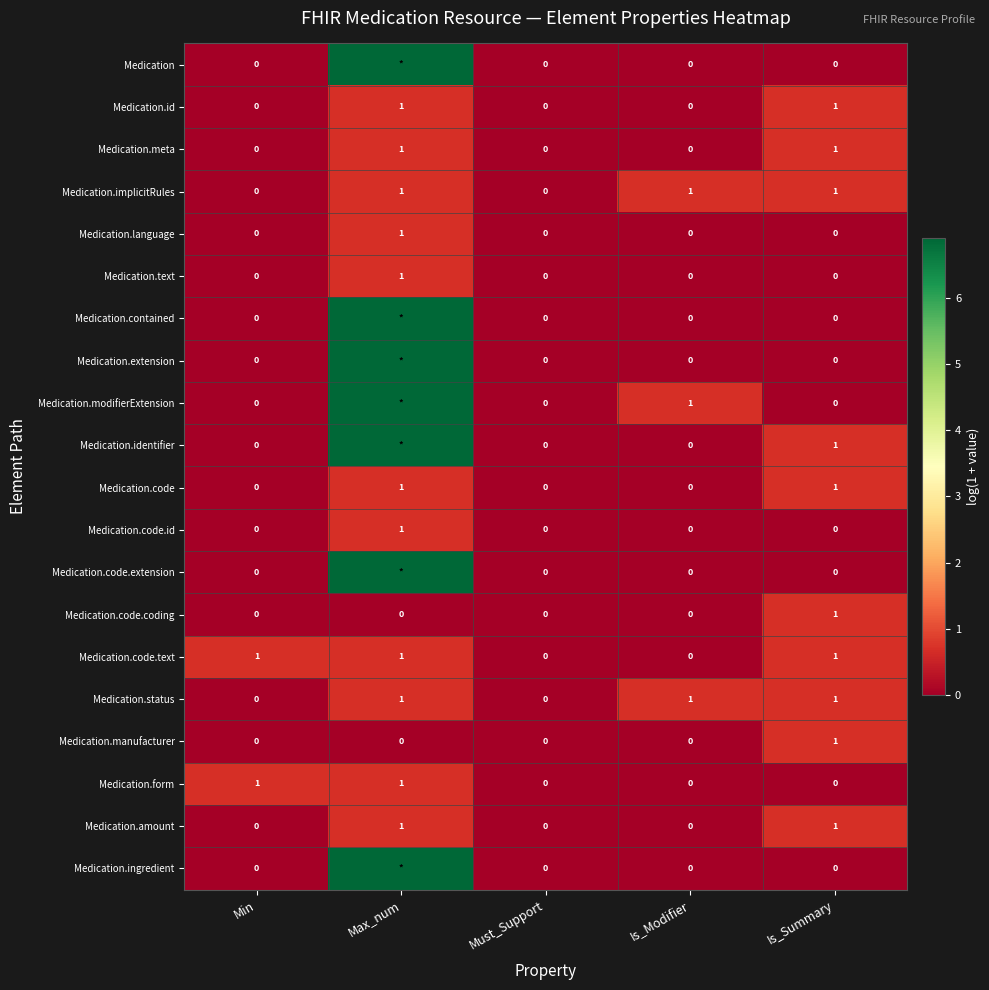

How many positive values does the Medication.code.text series have?

3